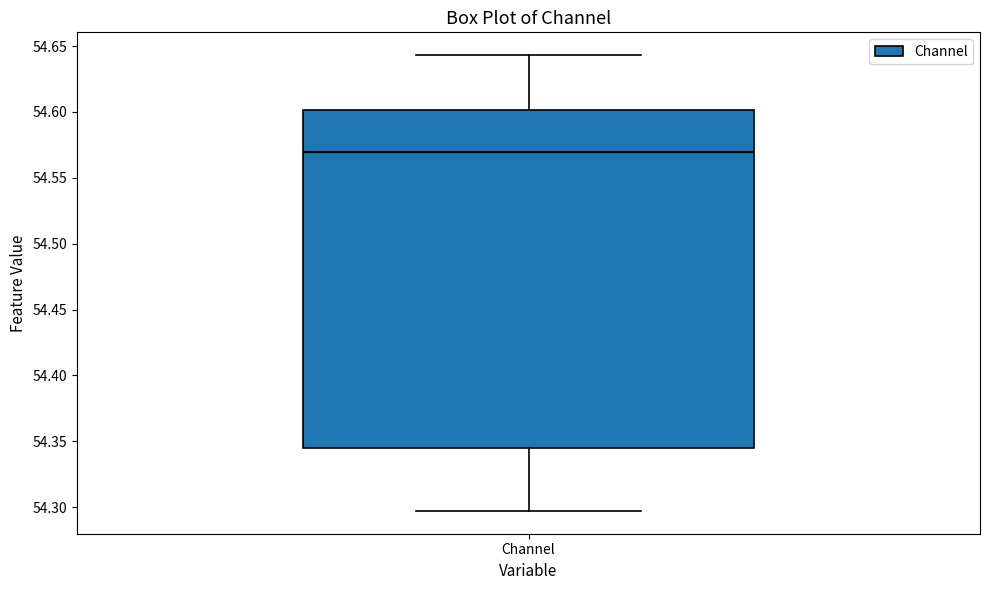

Transcribe this box plot: give where the median line is, the range the box spans, and where the two whiskers end, as read against the y-axis. The values are not printed on the chart, so give them approximately, as read against the axis.

median 54.570, box 54.345 to 54.600, whiskers 54.295 to 54.645